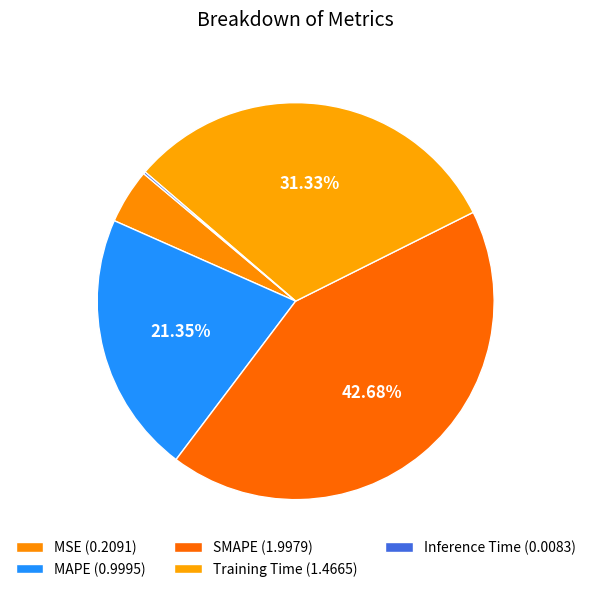

Is there any slice that represents more than half of the pie?

No